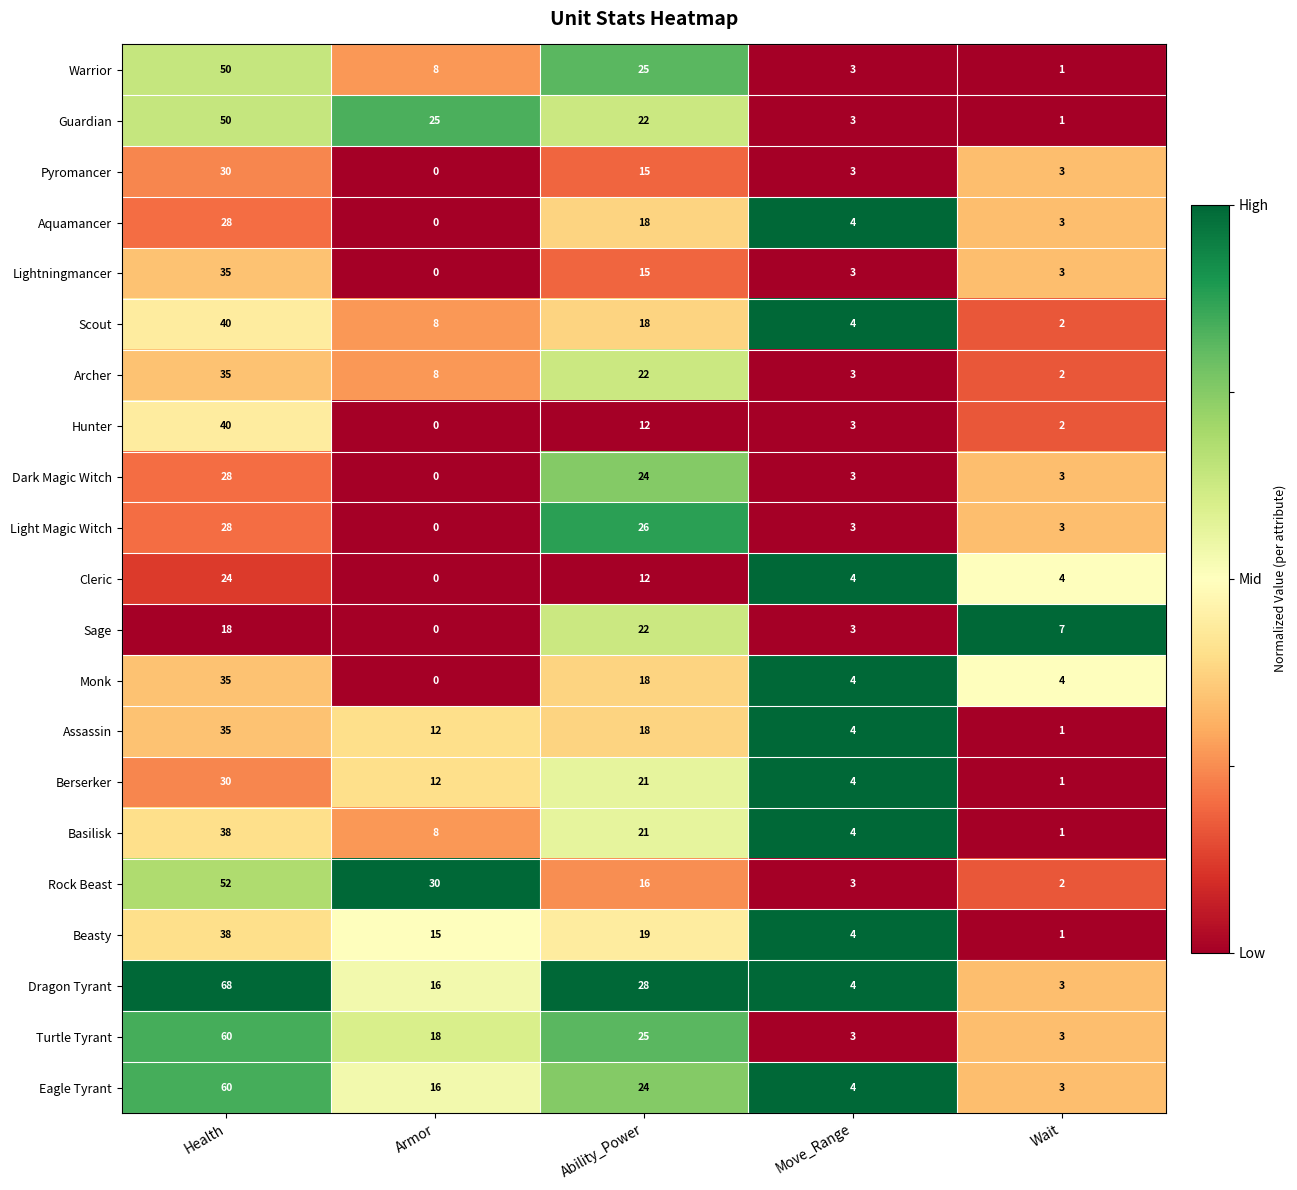

What is the highest value of the Lightningmancer series?

35